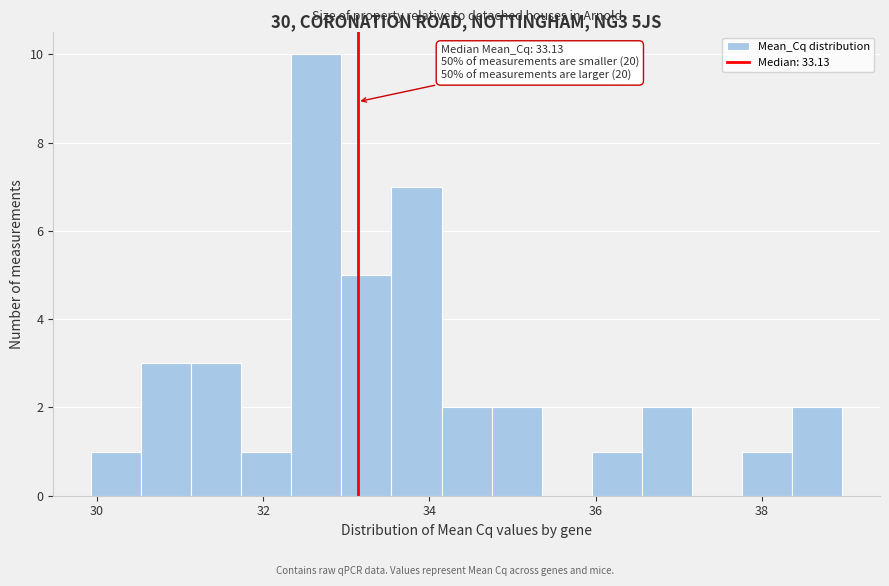

Around what value on the x-axis is the tallest bar? Give the approximate position of its centre, as read against the axis.

32.6